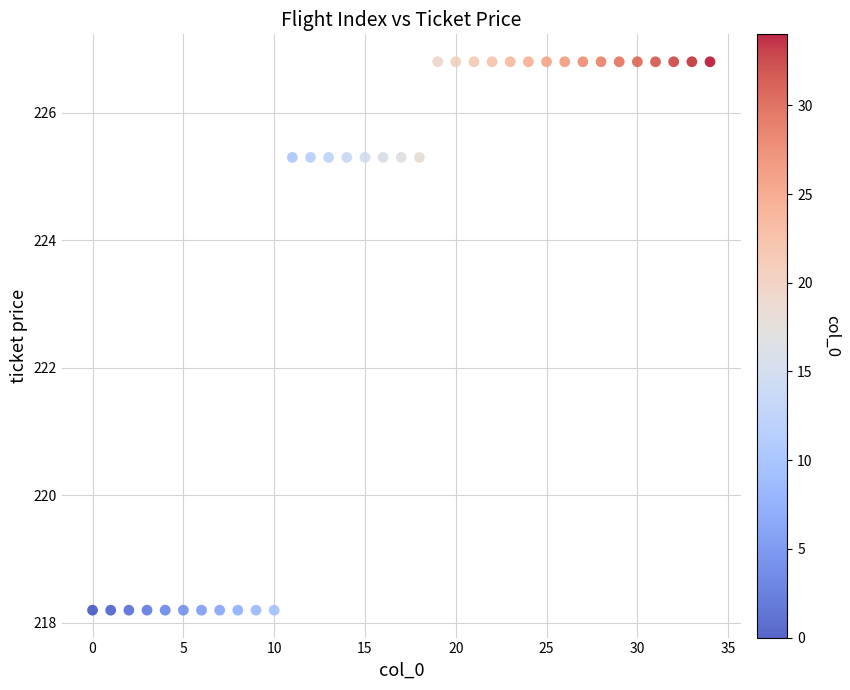

What is the range of Y values (max minus min)?

8.6